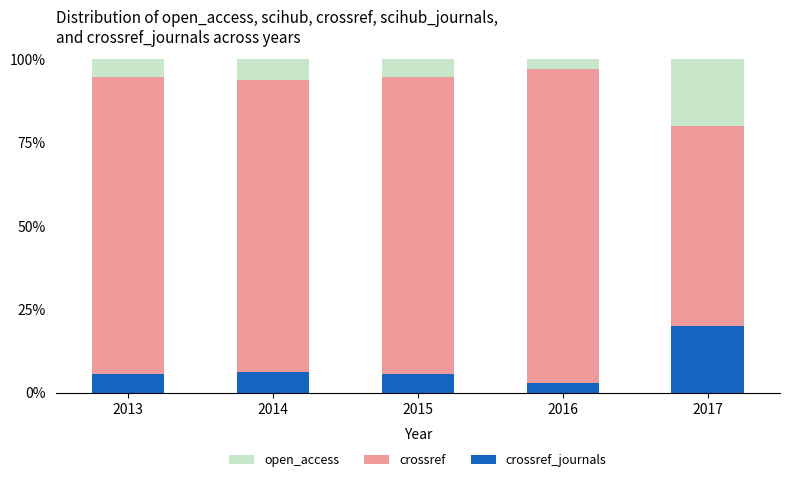

What is the total value across all series at 2015?

100.0